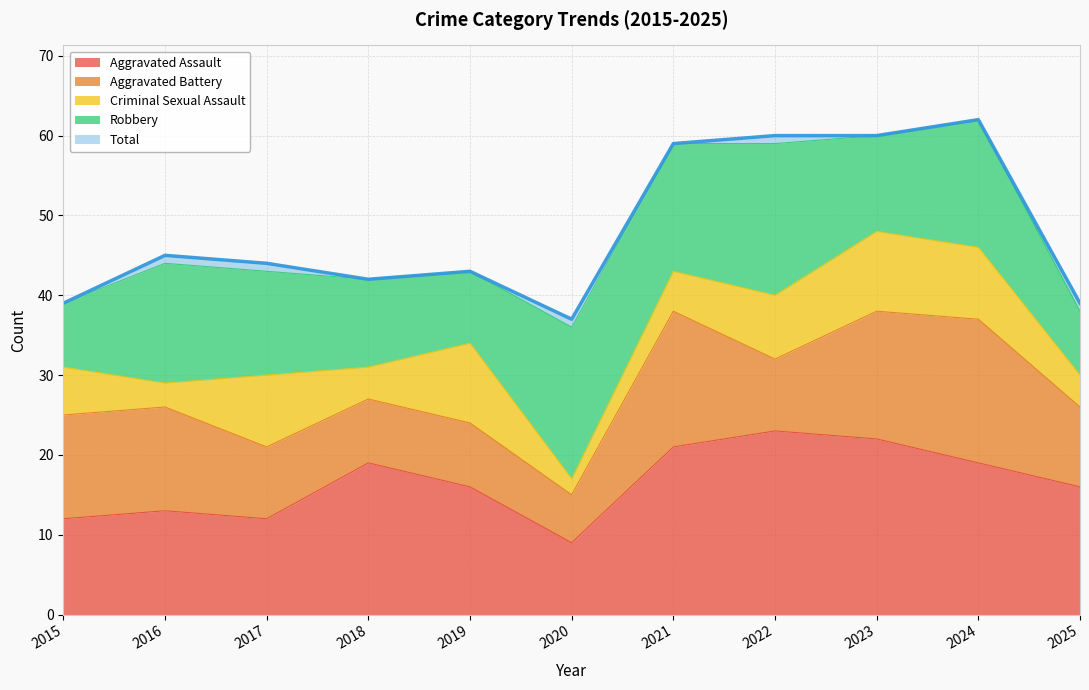

True or false: Aggravated Assault and Total cross at least once.

False